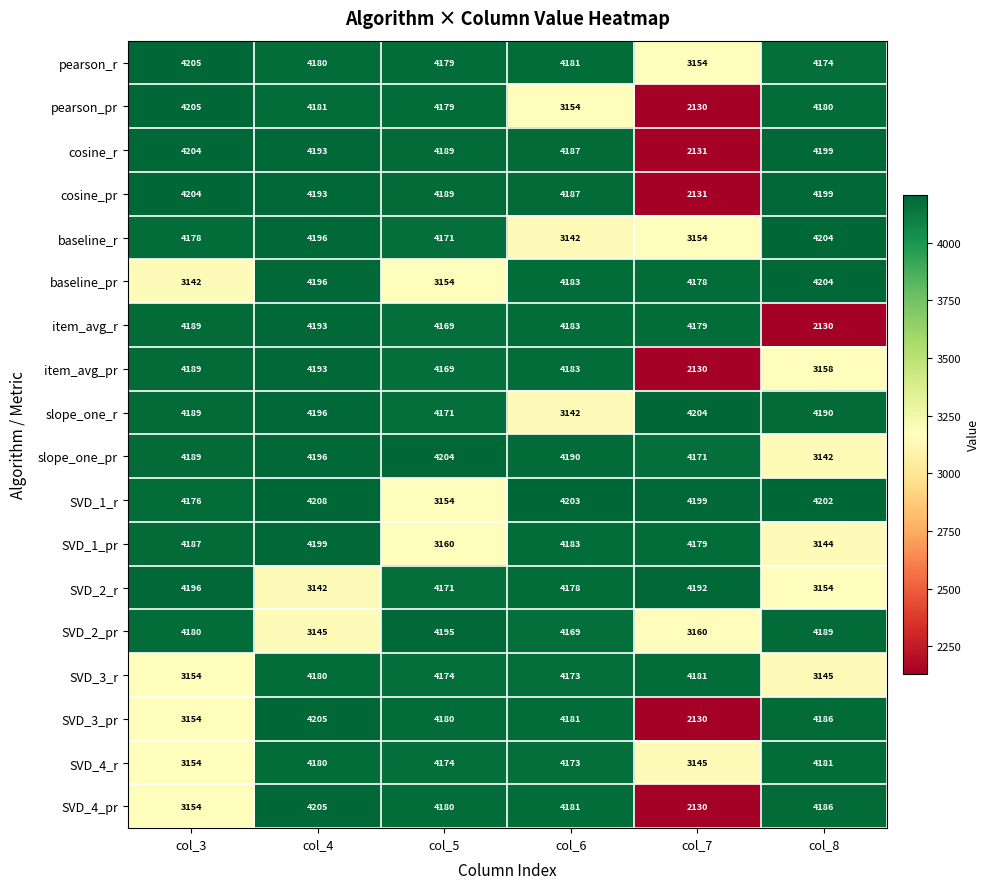

True or false: cosine_pr has a value of 4193 at col_4.

True